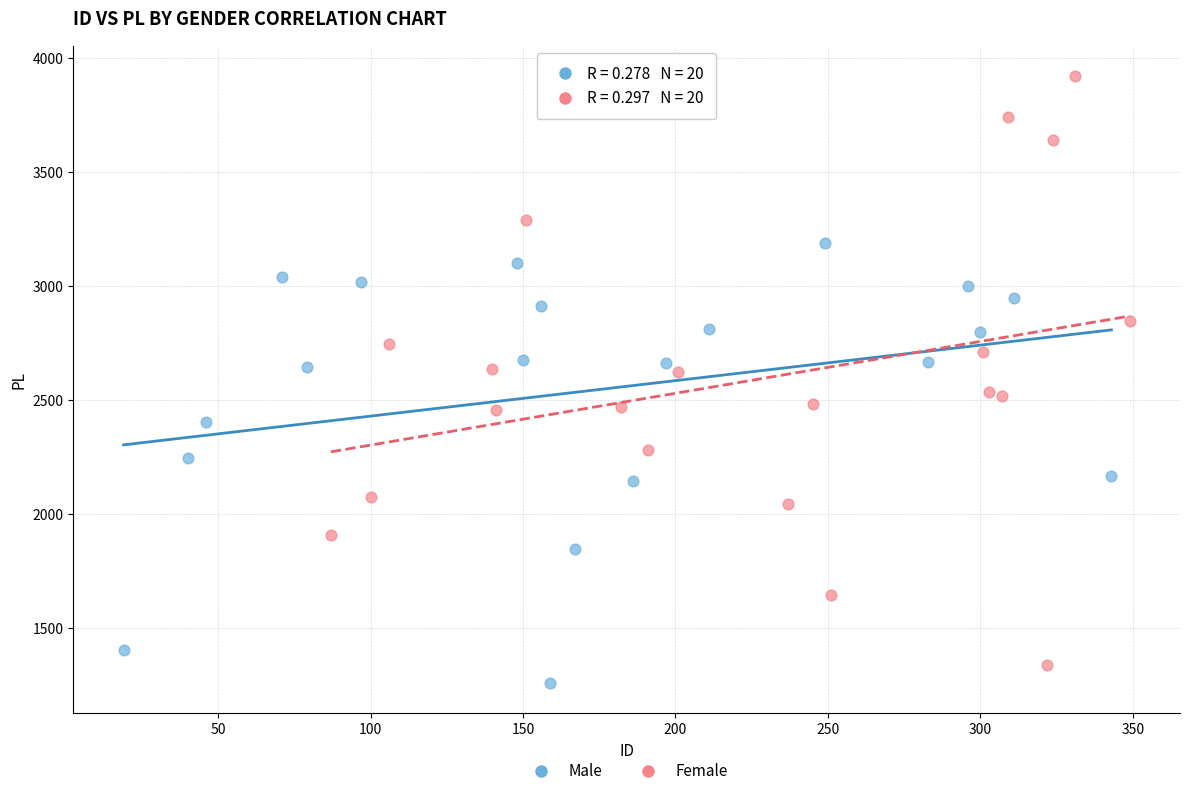

Which series contains the lowest Y value?

Male